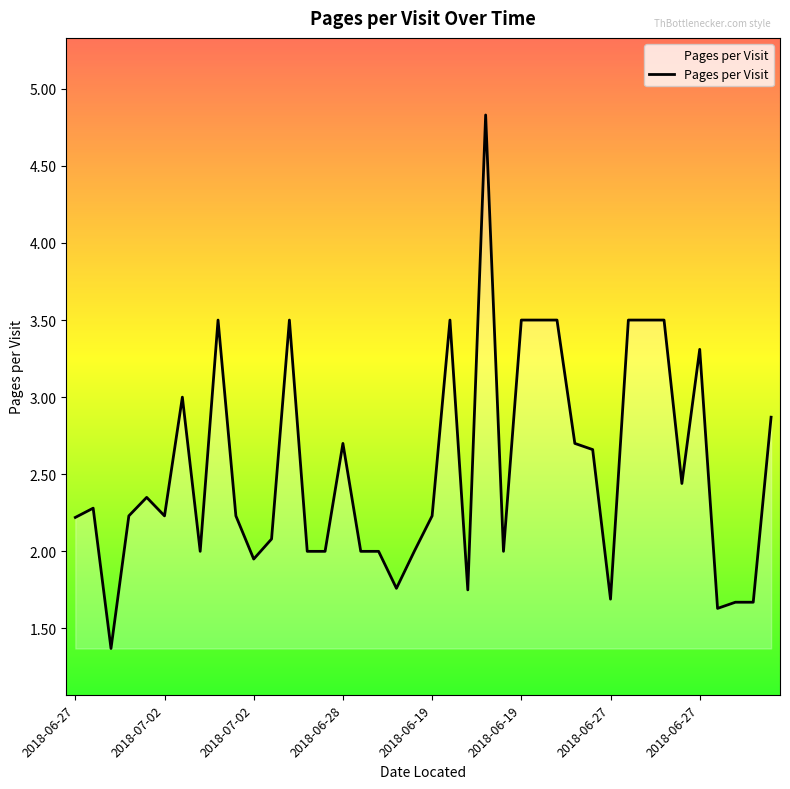

What is the minimum value shown in the chart?

1.4